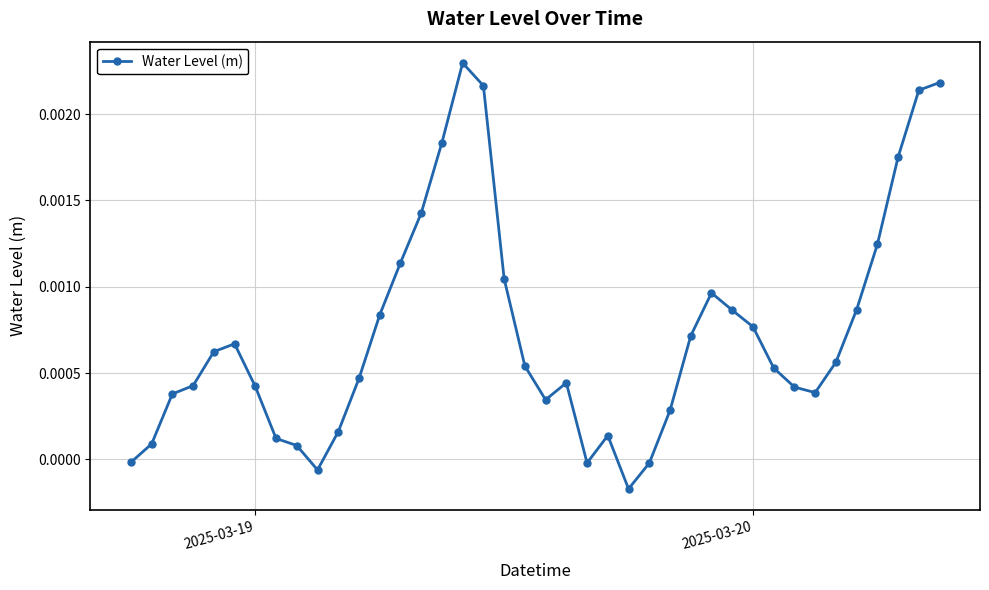

True or false: there are more than 0 points higher than both neighbors.

True